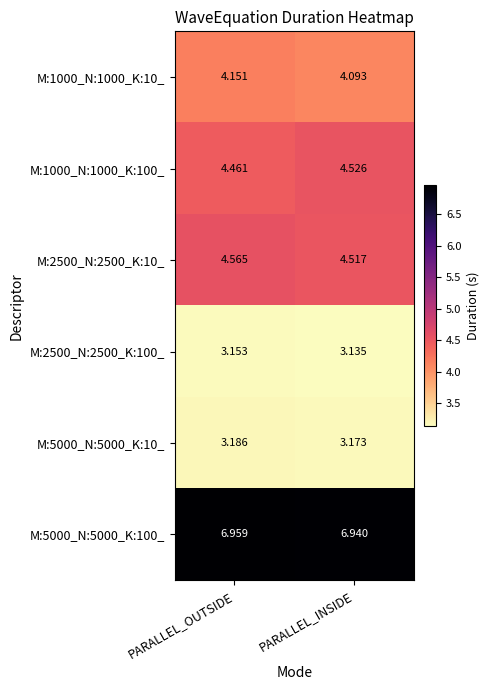

List the labels in order of M:2500_N:2500_K:10_ value, smallest first.

PARALLEL_INSIDE, PARALLEL_OUTSIDE